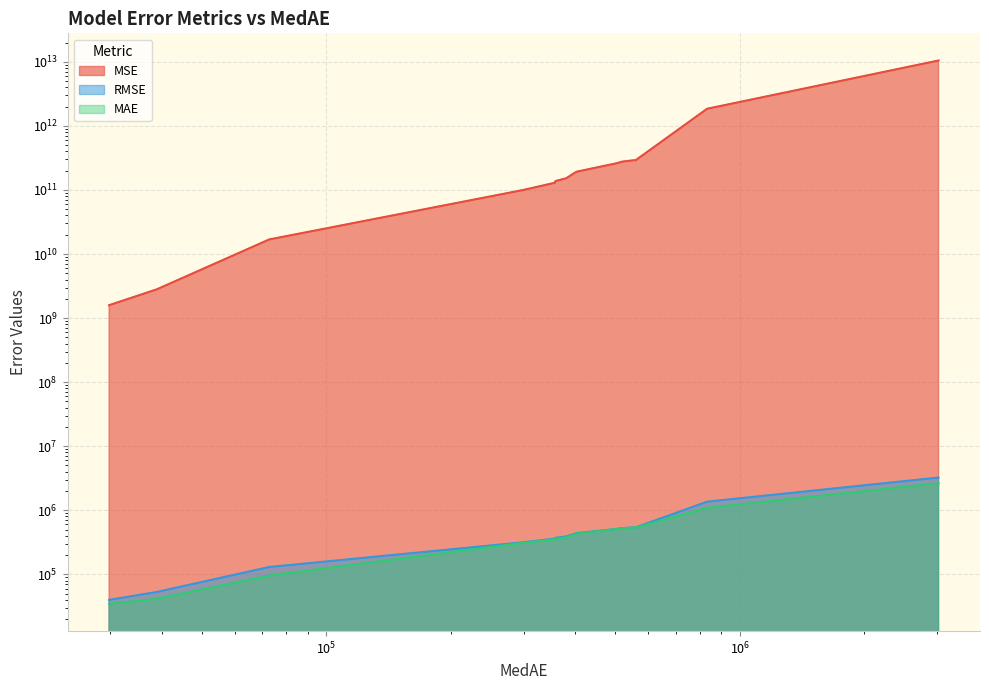

What are all the series names shown in the legend?

MSE, RMSE, MAE